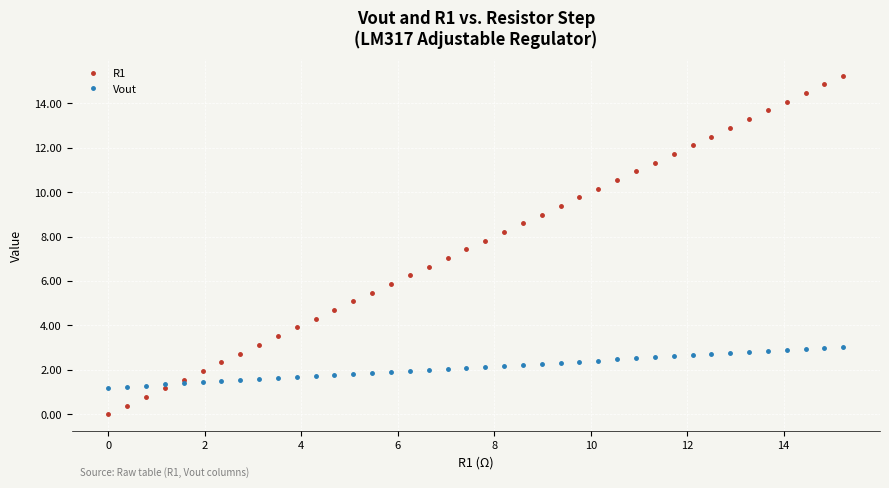

What is the sum of all Vout values?

84.6